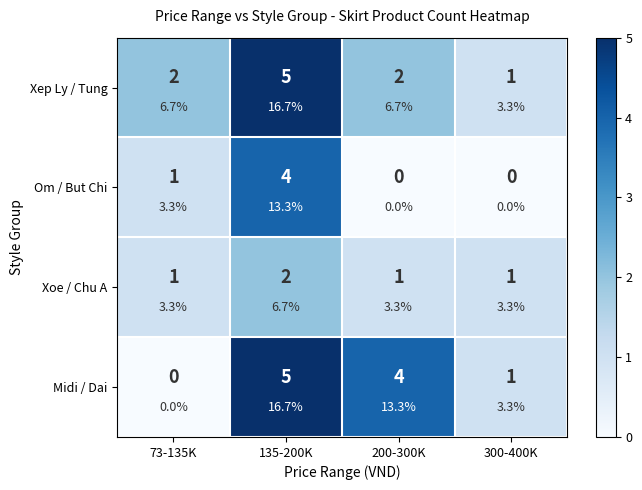

Which series has the largest total across all categories?

Xep Ly / Tung